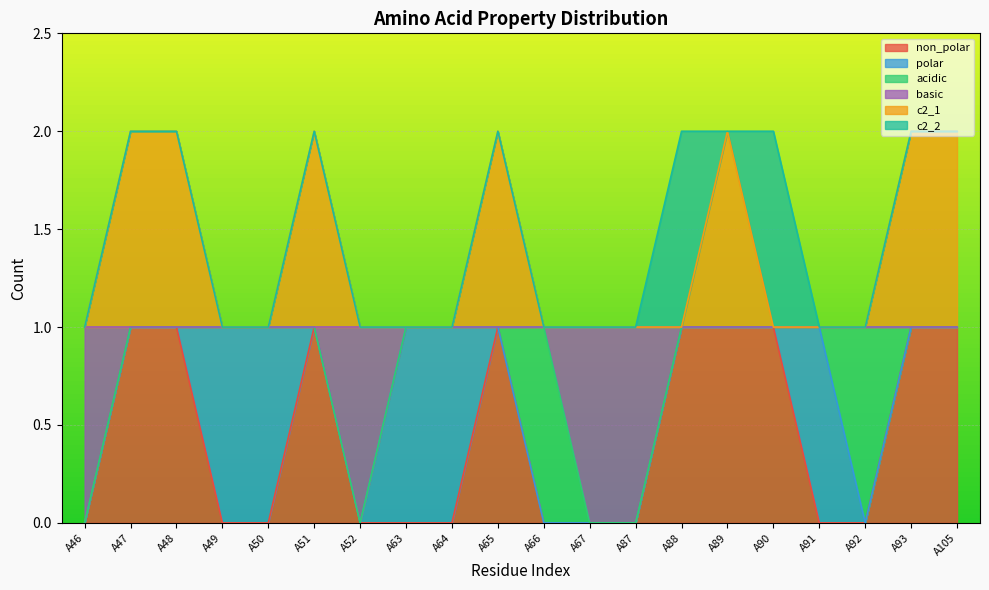

At which category does non_polar reach its first local peak?

A51